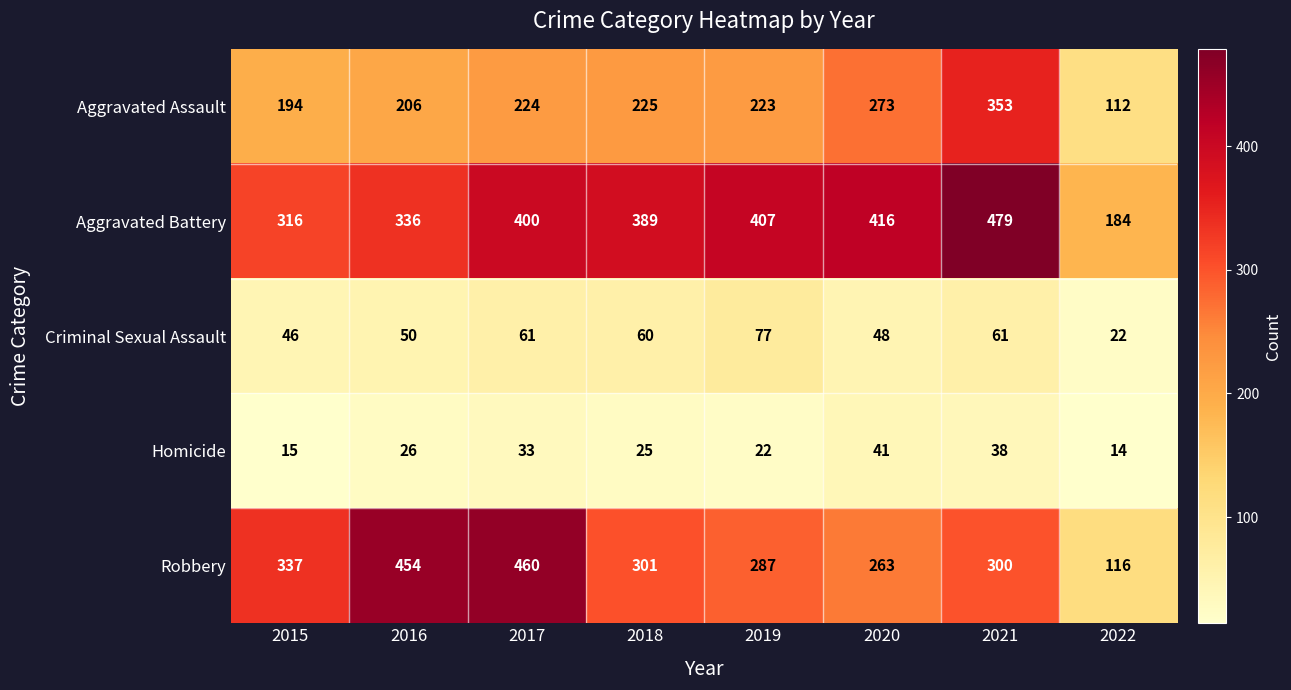

What is the sum of the Criminal Sexual Assault values at 2019 and 2020?

125